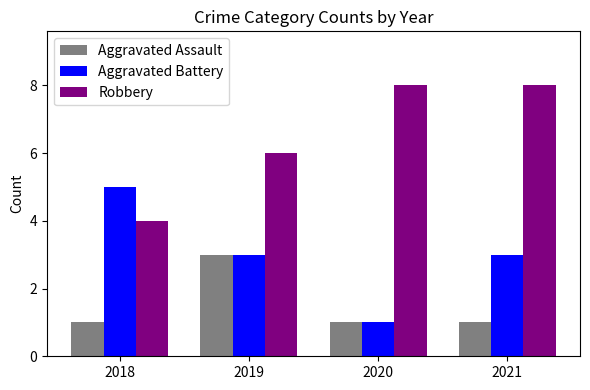

What is the value of the Aggravated Assault bar at the 3rd from the left?

1